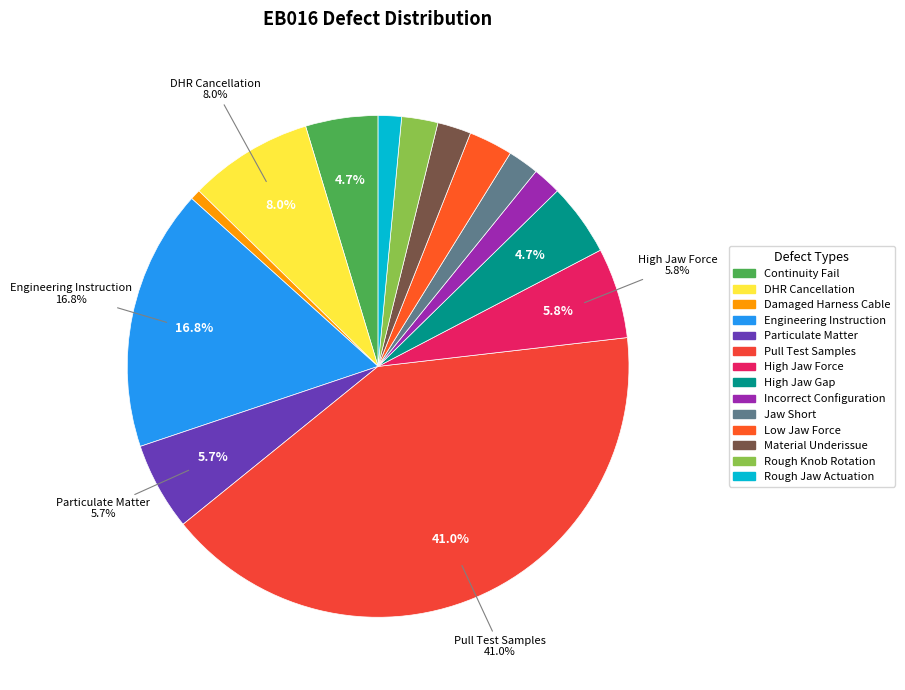

Rank the categories by value from highest to lowest.

Pull Test Samples, Engineering Instruction, DHR Cancellation, High Jaw Force, Particulate Matter, Continuity Fail, High Jaw Gap, Low Jaw Force, Rough Knob Rotation, Material Underissue, Jaw Short, Incorrect Configuration, Rough Jaw Actuation, Damaged Harness Cable